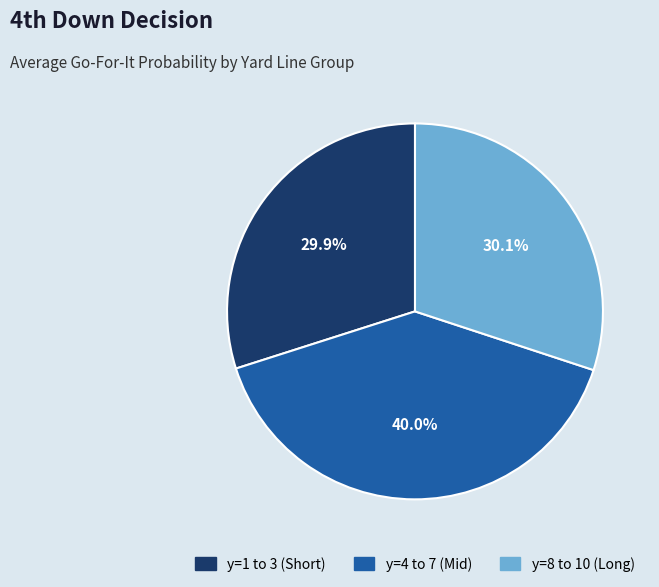

How many segments does this pie chart have?

3